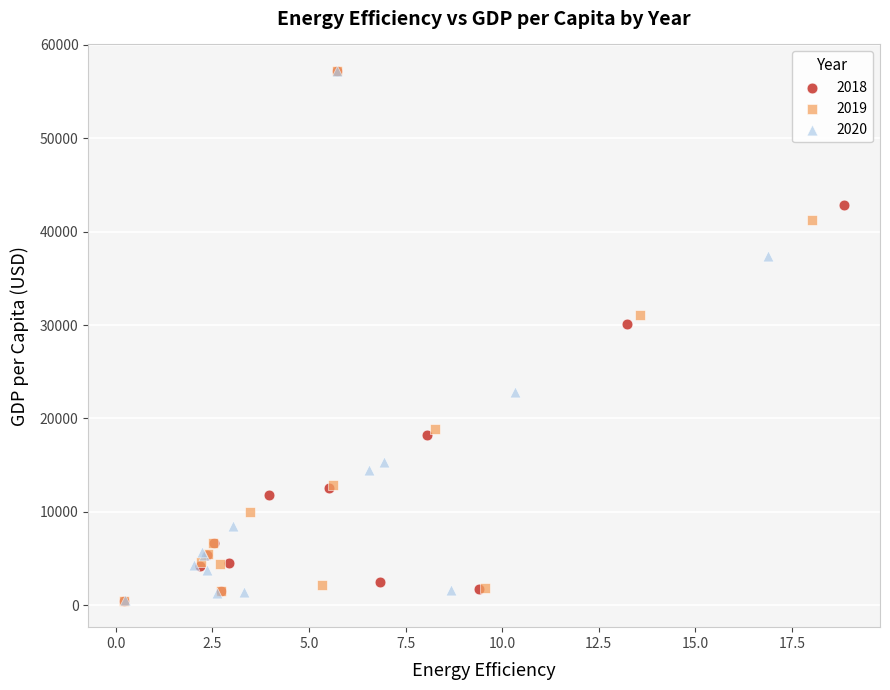

What are all the series names shown in the legend?

2018, 2019, 2020